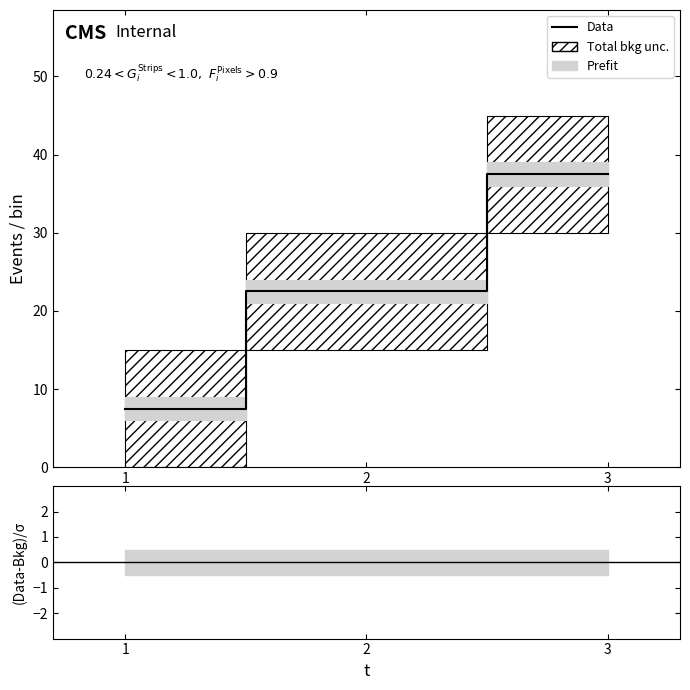

Is it true that the value at 3 is 37.5?

True